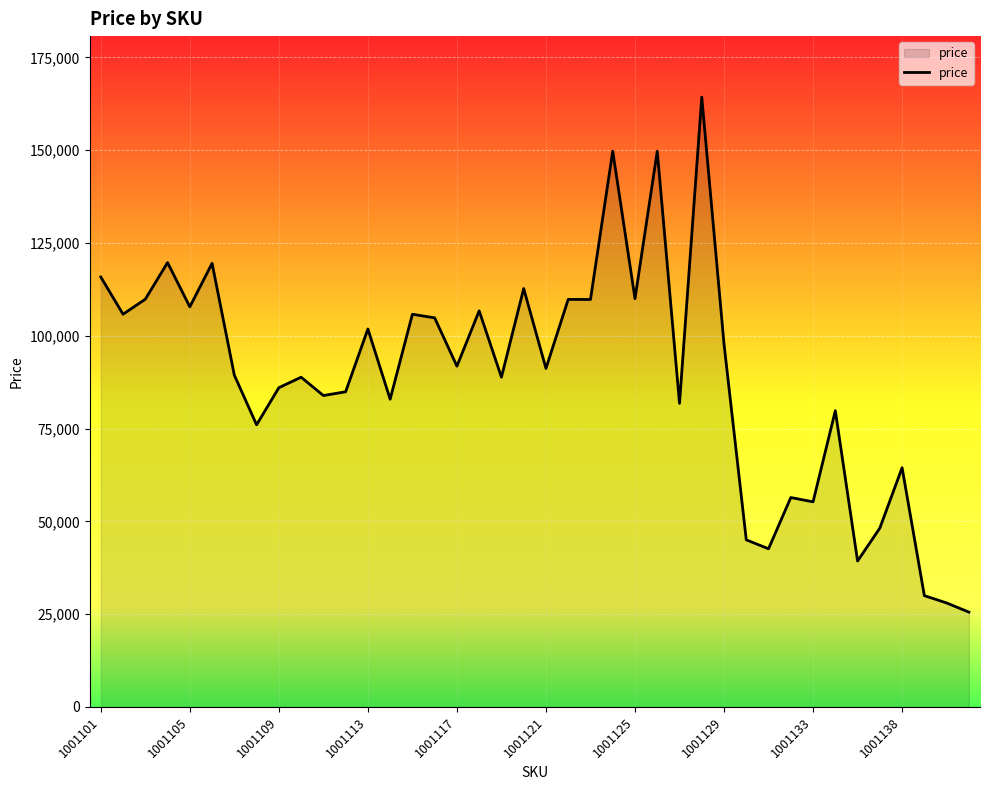

What is the greatest value displayed?

164298